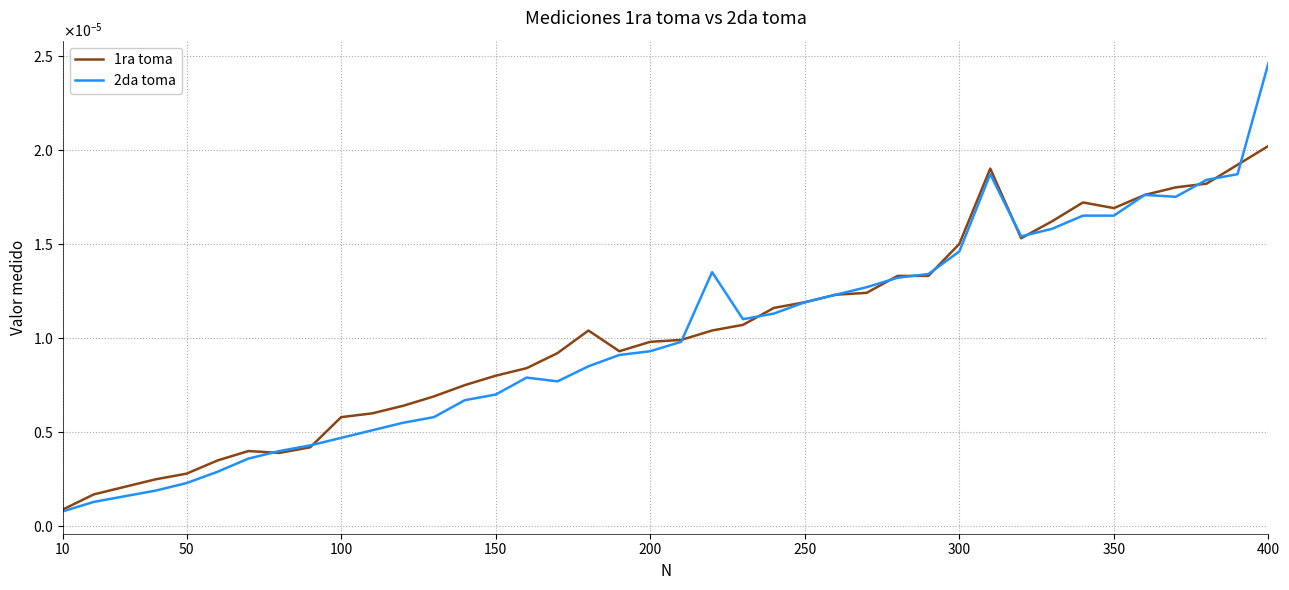

Which series has the largest total across all categories?

1ra toma